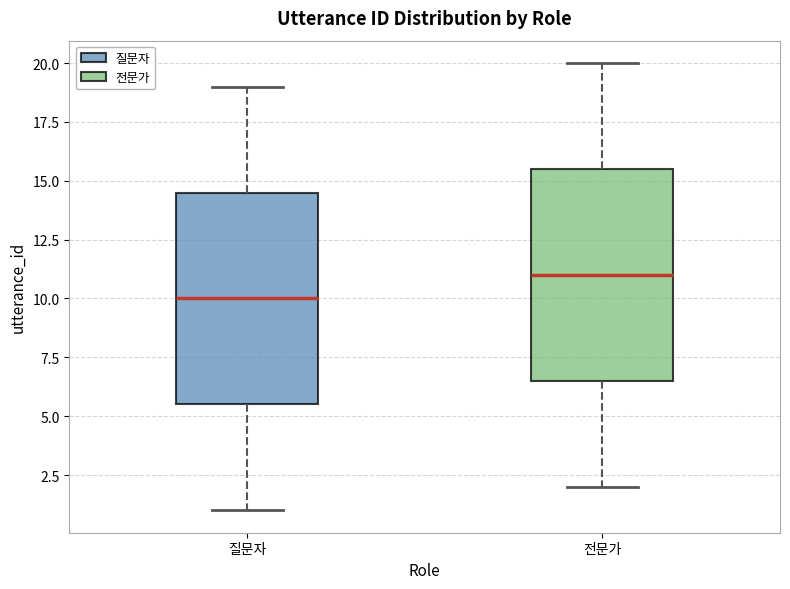

Which box's median line is the lowest?

질문자